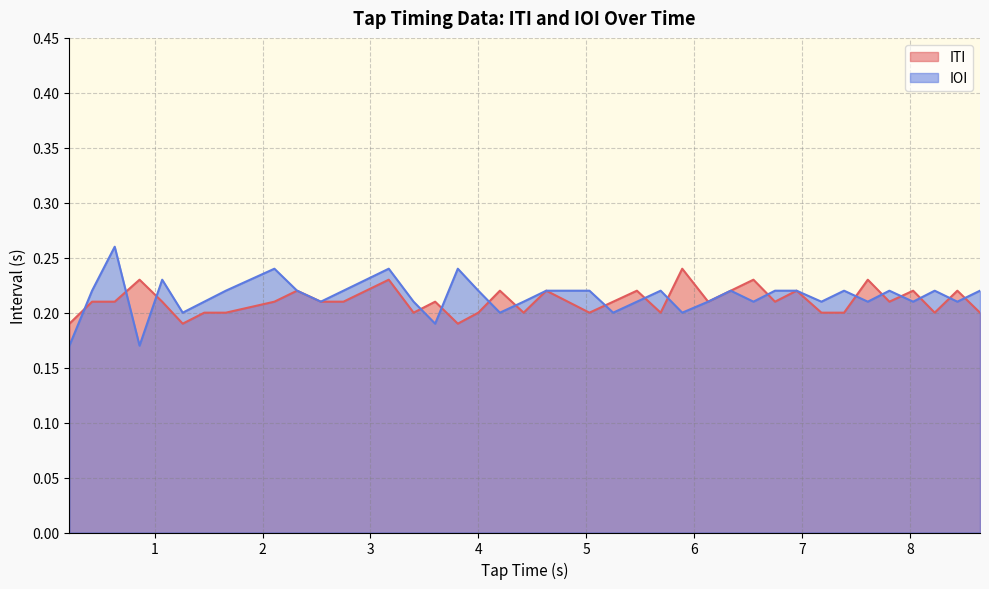

What is the maximum value shown in the chart?

0.3